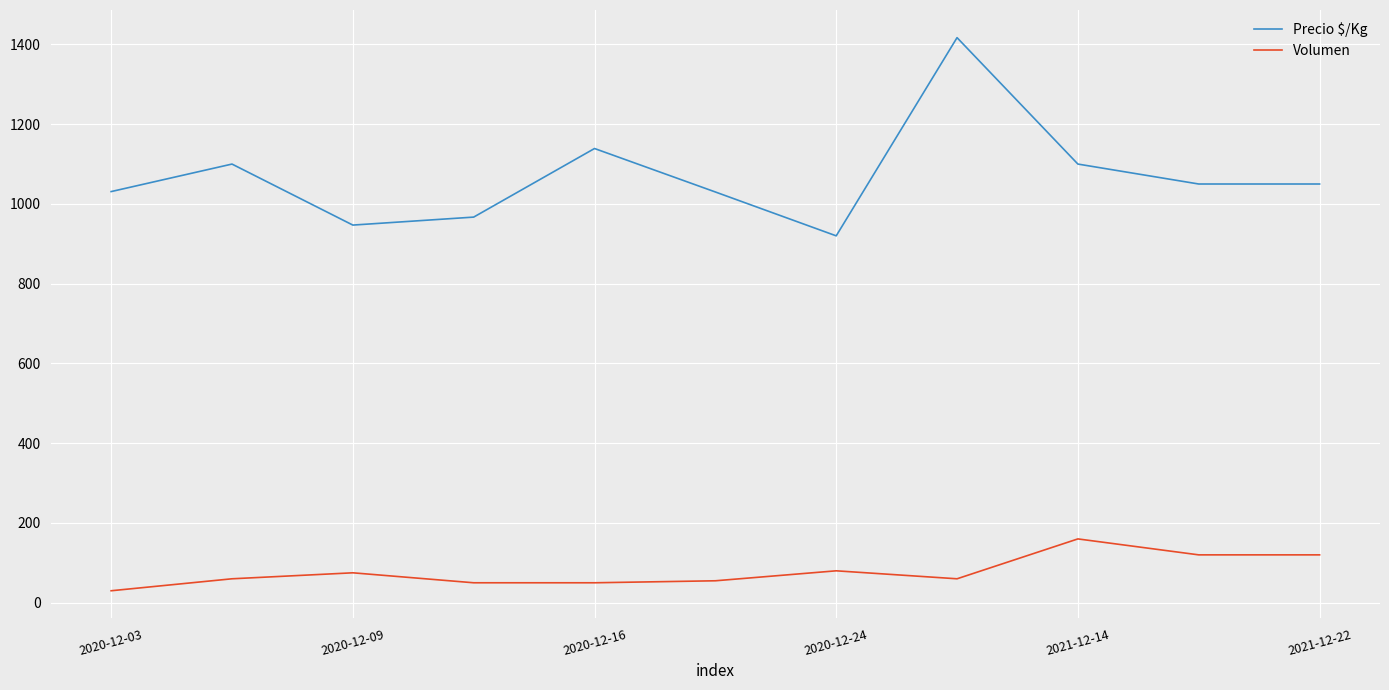

Which series has the largest range (max minus min)?

Precio $/Kg